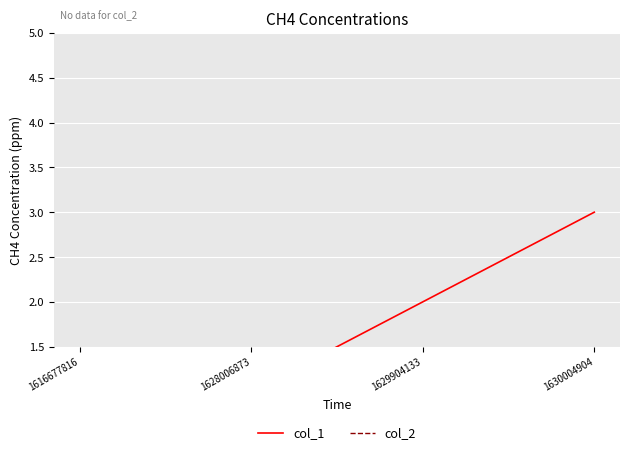

Which has a higher value, 1630004904 or 1628006873?

1630004904